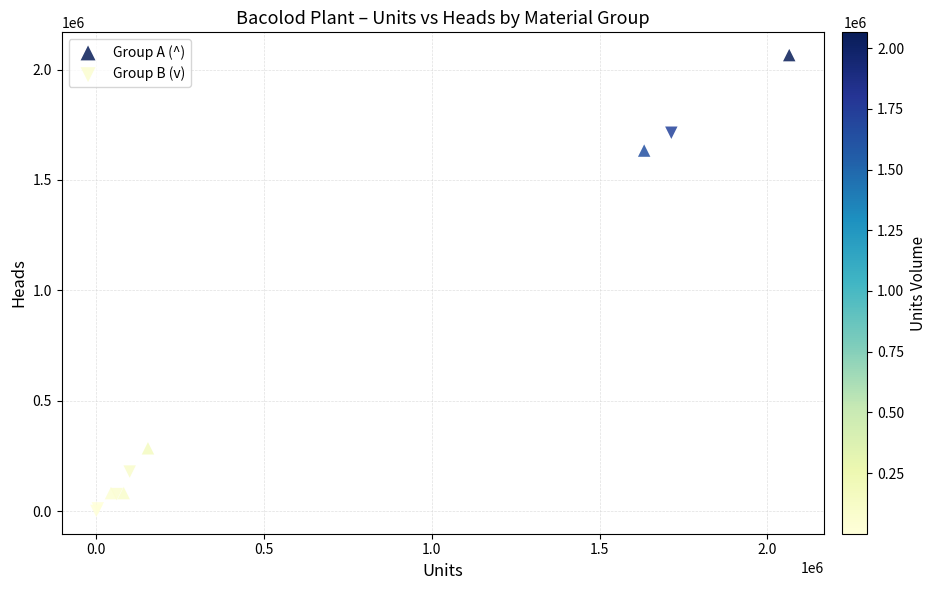

Which series contains the highest Y value?

Group A (^)